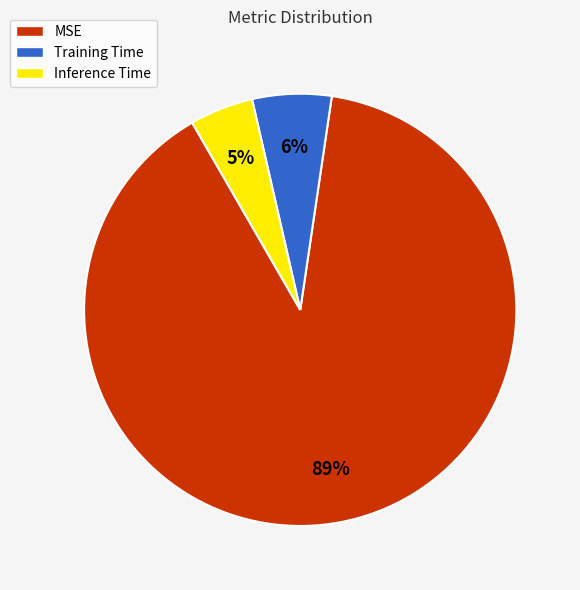

The MSE slice represents 99% of the pie. True or false?

False